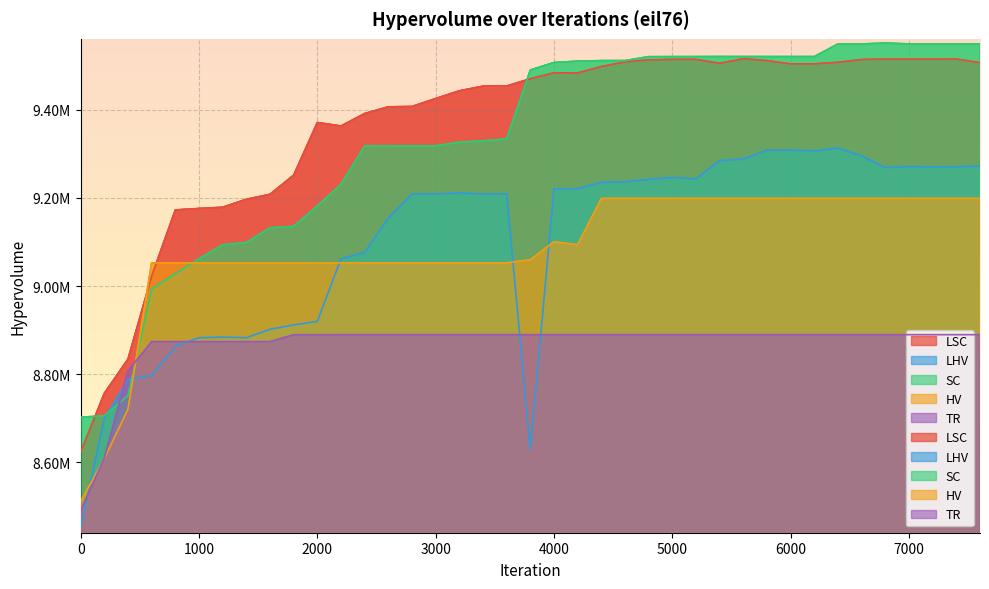

At how many categories does at least one series exceed 9266507?

29